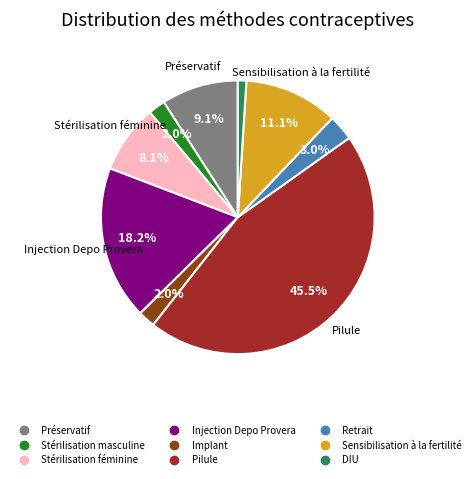

Combined, do Pilule and Implant account for over 50%?

No